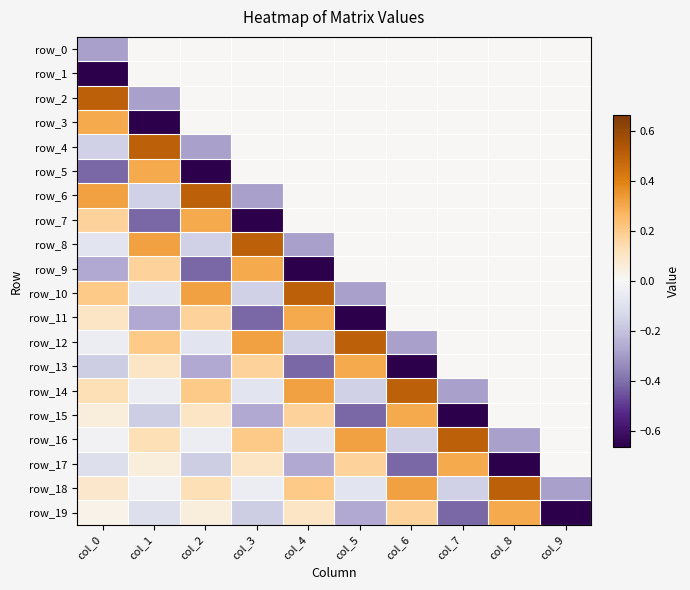

Which series has the largest range (max minus min)?

row_3